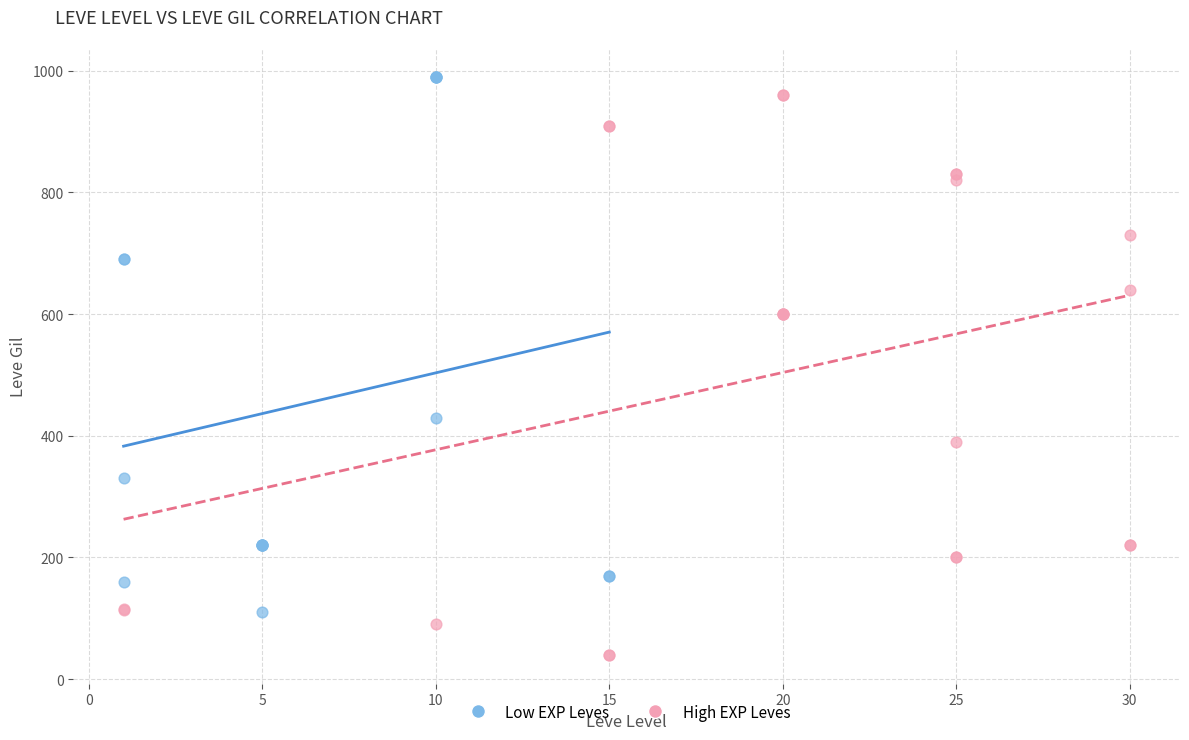

What are all the series names shown in the legend?

Low EXP Leves, High EXP Leves